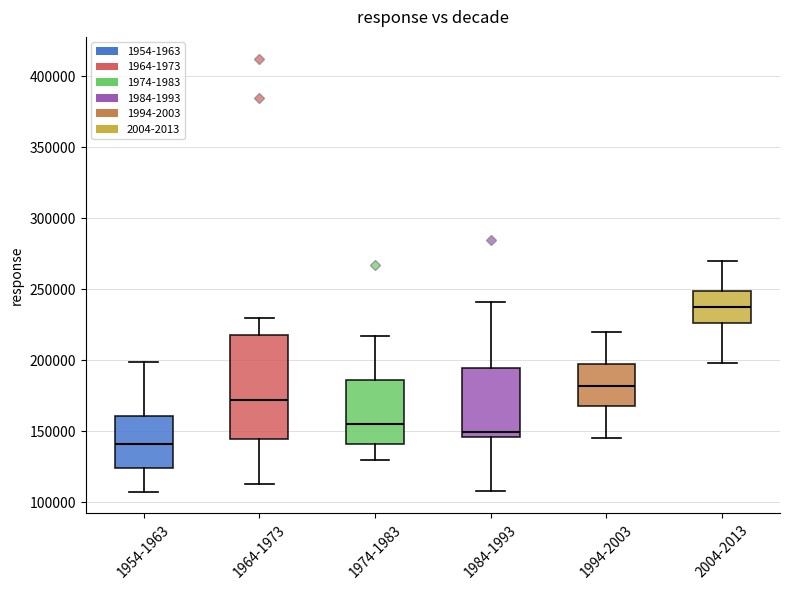

Reading left to right, read every box against the y-axis: the position of its median line, the range the box covers, and the ends of its whiskers. The values are not printed on the chart, so give them approximately, as read against the axis.

1954-1963: median 140000, box 125000 to 160000, whiskers 105000 to 200000
1964-1973: median 170000, box 145000 to 220000, whiskers 115000 to 230000
1974-1983: median 155000, box 140000 to 185000, whiskers 130000 to 215000
1984-1993: median 150000, box 145000 to 195000, whiskers 110000 to 240000
1994-2003: median 180000, box 170000 to 195000, whiskers 145000 to 220000
2004-2013: median 240000, box 225000 to 250000, whiskers 200000 to 270000